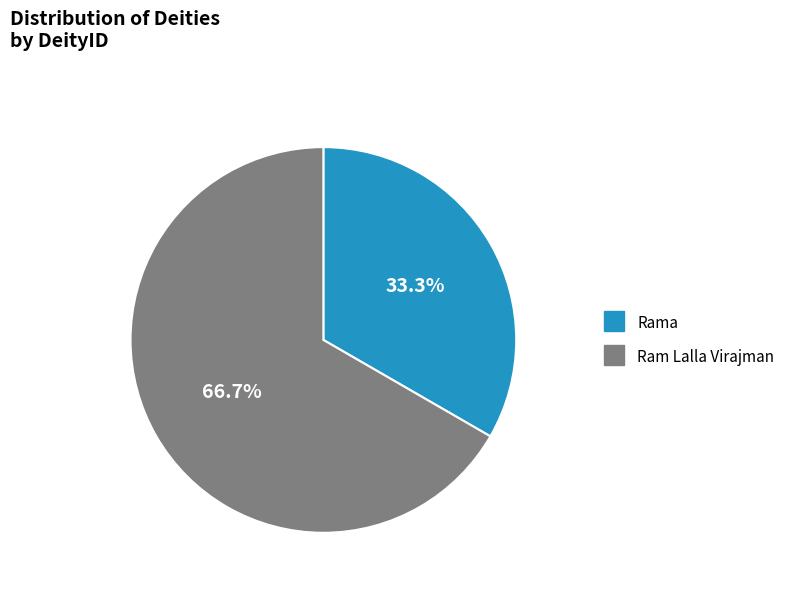

What percentage is the Ram Lalla Virajman slice, to the nearest percent?

67%